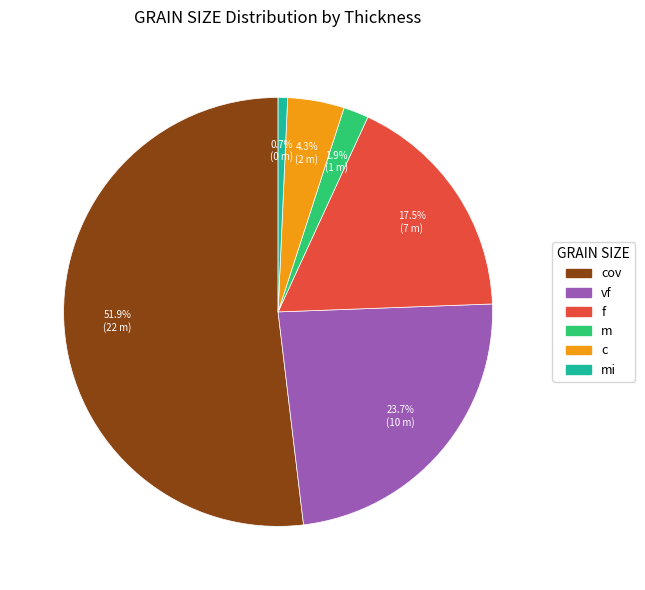

How many segments does this pie chart have?

6